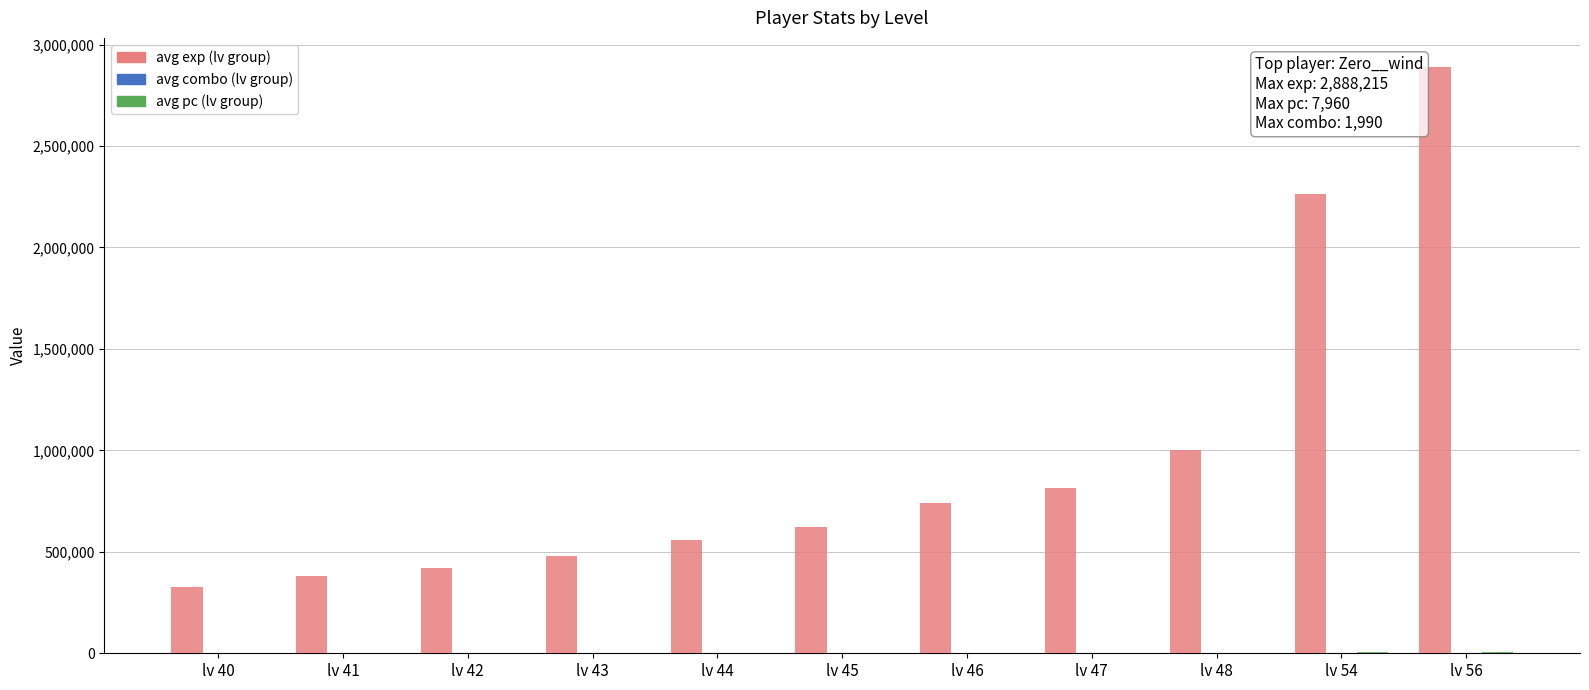

Which category has the highest value across all series?

lv 56